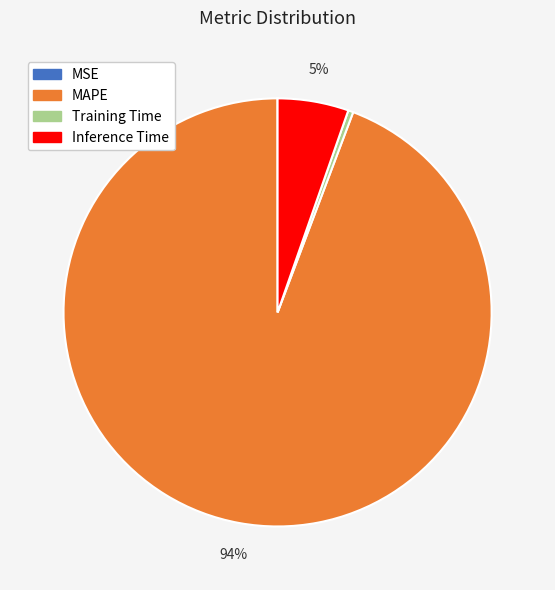

What percentage is the Inference Time slice, to the nearest percent?

5%